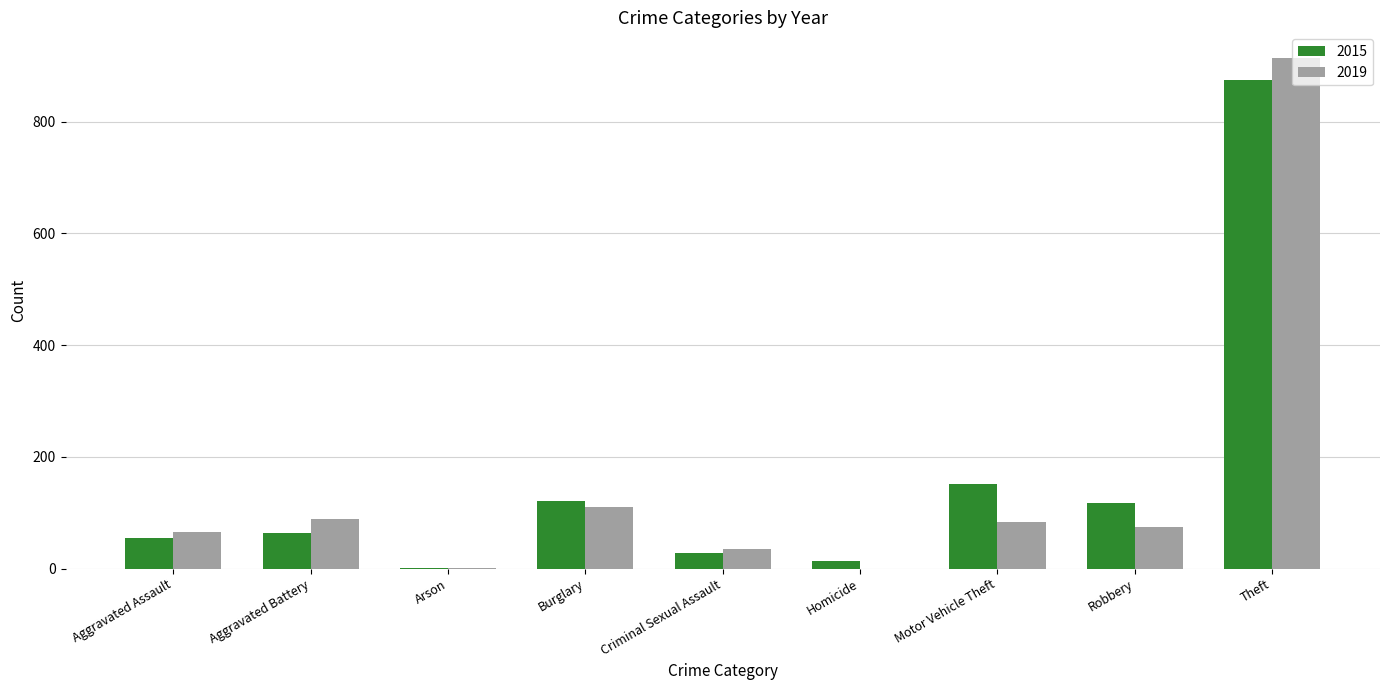

What are all the series names shown in the legend?

2015, 2019